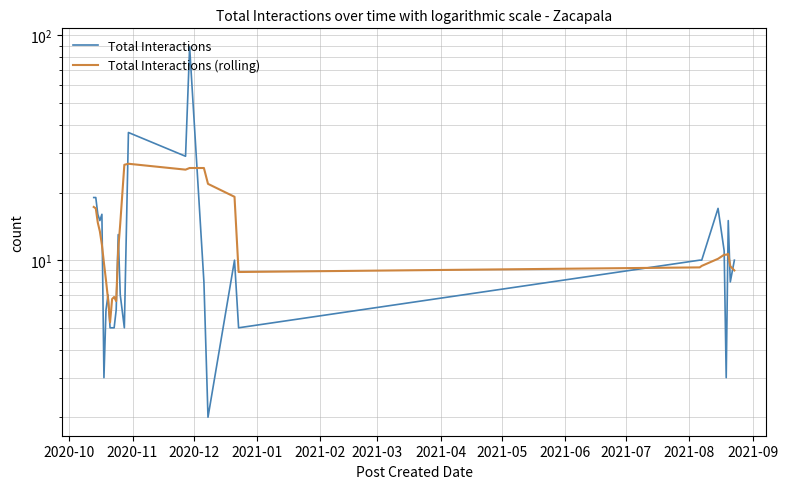

The Total Interactions (rolling) series shows 4.3 at 2020-10. True or false?

False